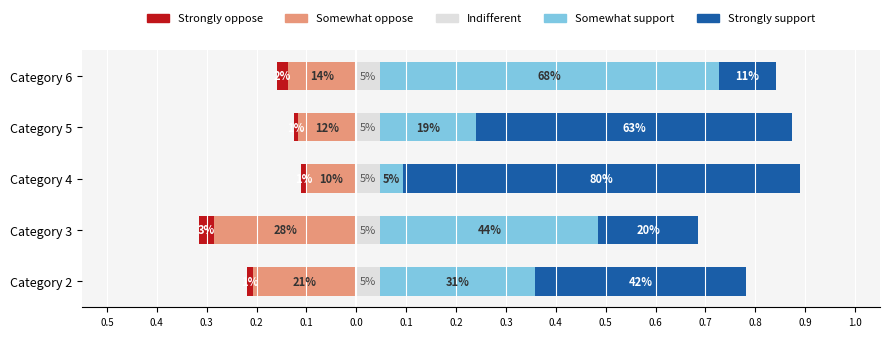

What is the sum of the Somewhat support values at Category 5 and Category 6?

0.9